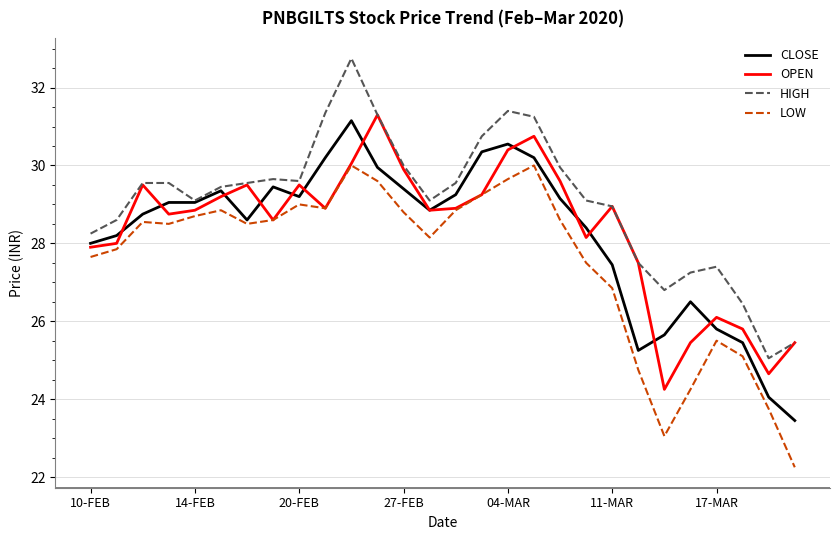

What is the maximum value shown in the chart?

32.8